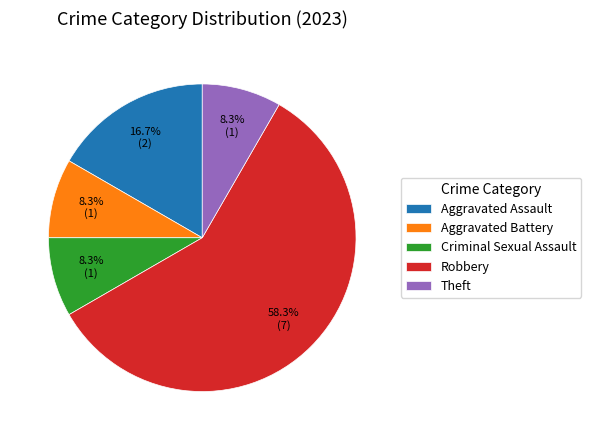

Is it true that Robbery is 49% of the pie?

False